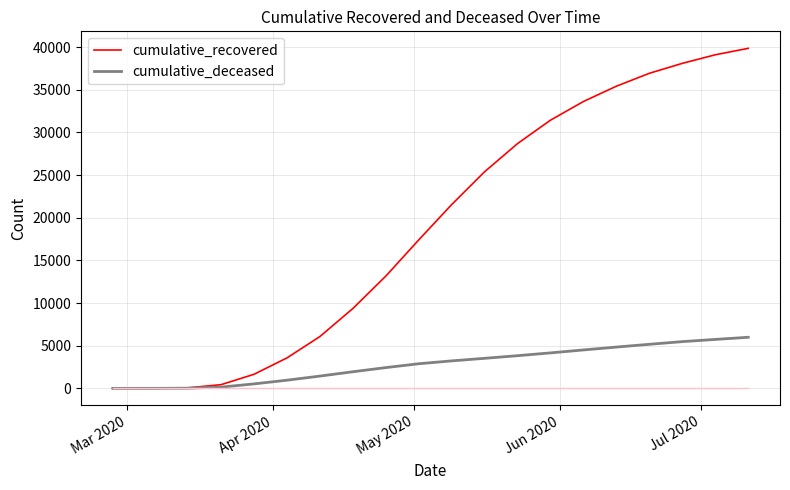

What is the greatest value displayed?

39853